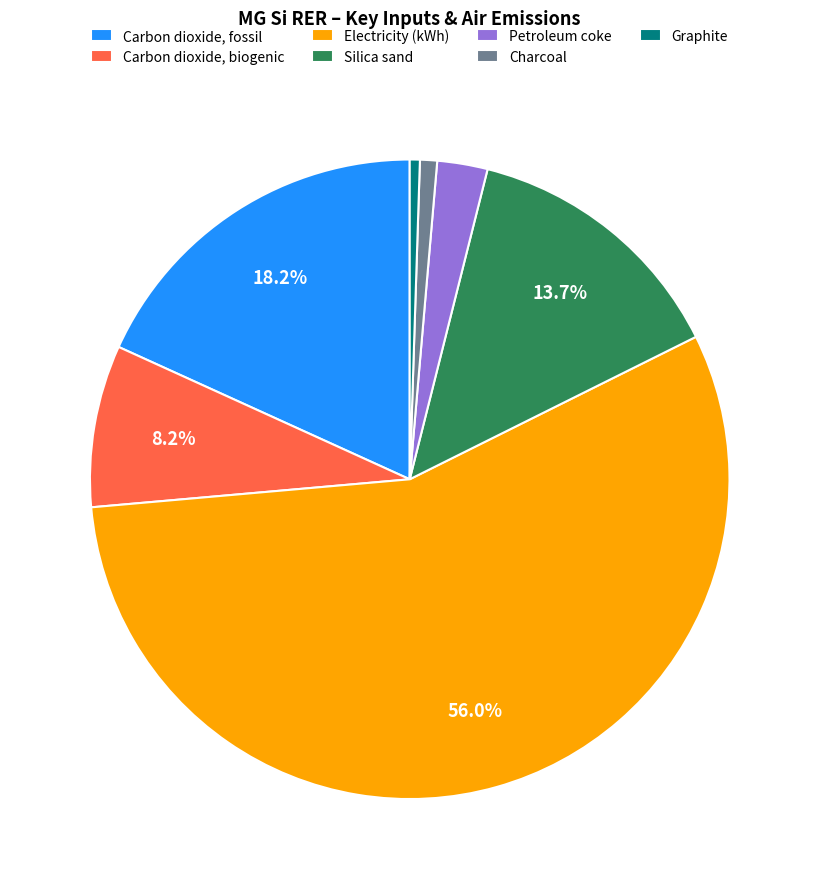

What is the largest slice in the pie chart?

Electricity (kWh)